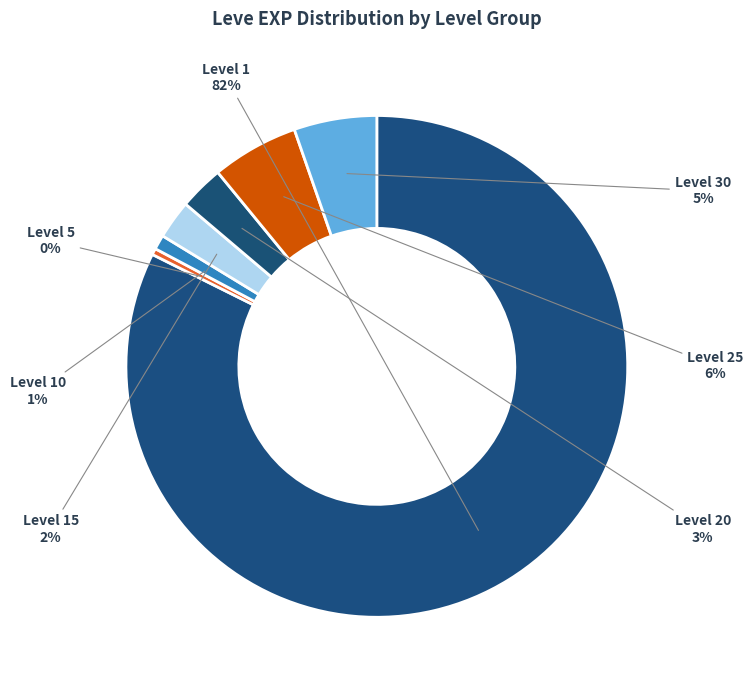

Which has a higher value, Level 10 or Level 1?

Level 1